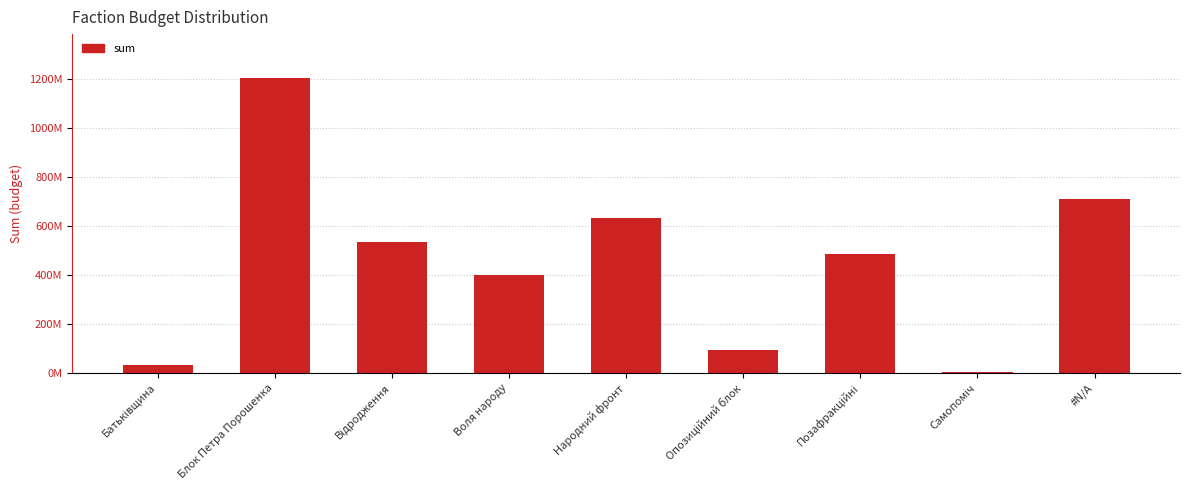

What is the change in value from Батьківщина to Народний фронт?

+598932878